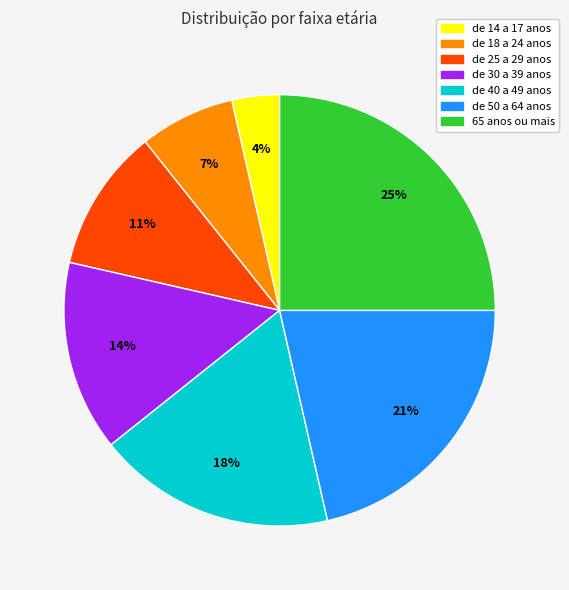

What percentage is the de 50 a 64 anos slice, to the nearest percent?

21%